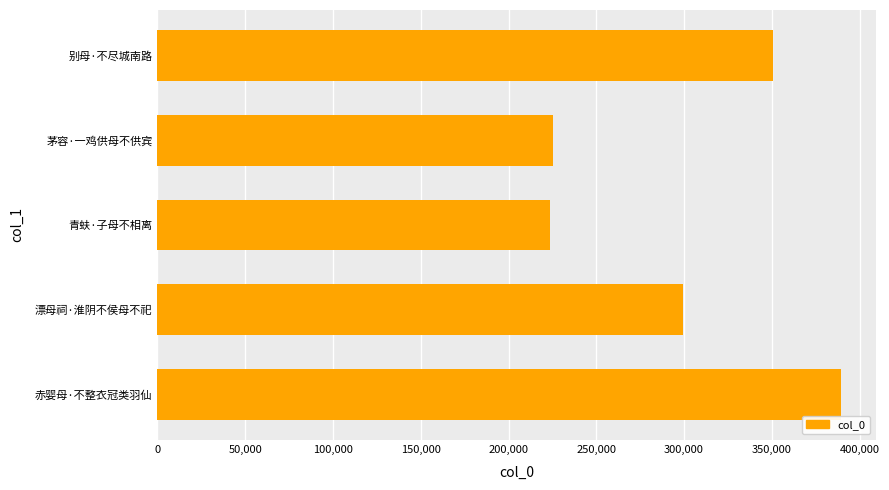

What is the difference between the maximum and minimum values?

165910